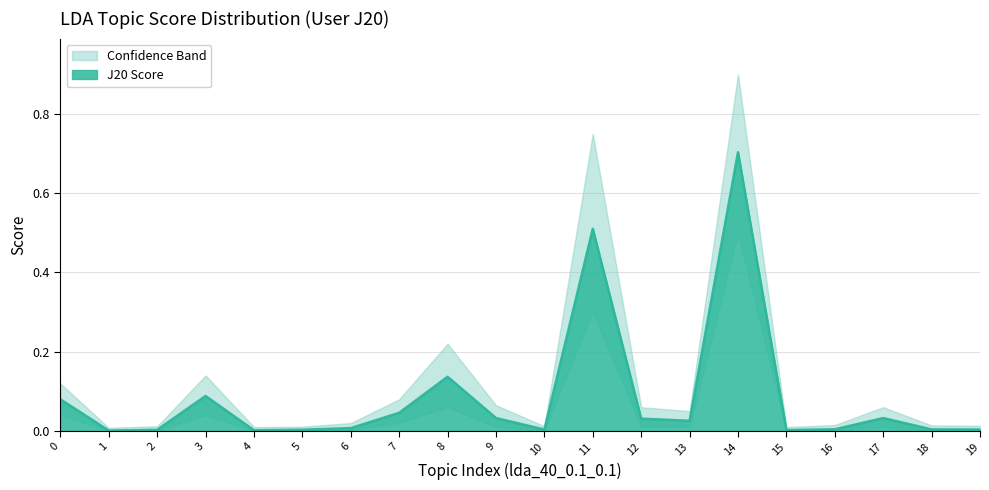

Rank the categories by value from highest to lowest.

14, 11, 8, 3, 0, 7, 9, 17, 12, 13, 6, 16, 18, 19, 10, 5, 2, 15, 4, 1